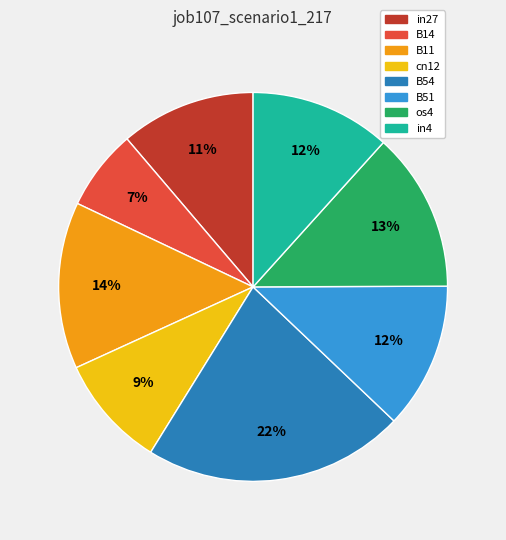

Is there any slice that represents more than half of the pie?

No